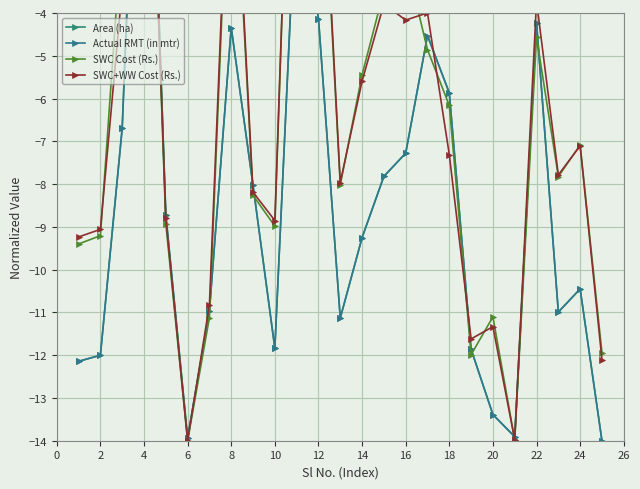

How many values in Area (ha) are below zero?

24